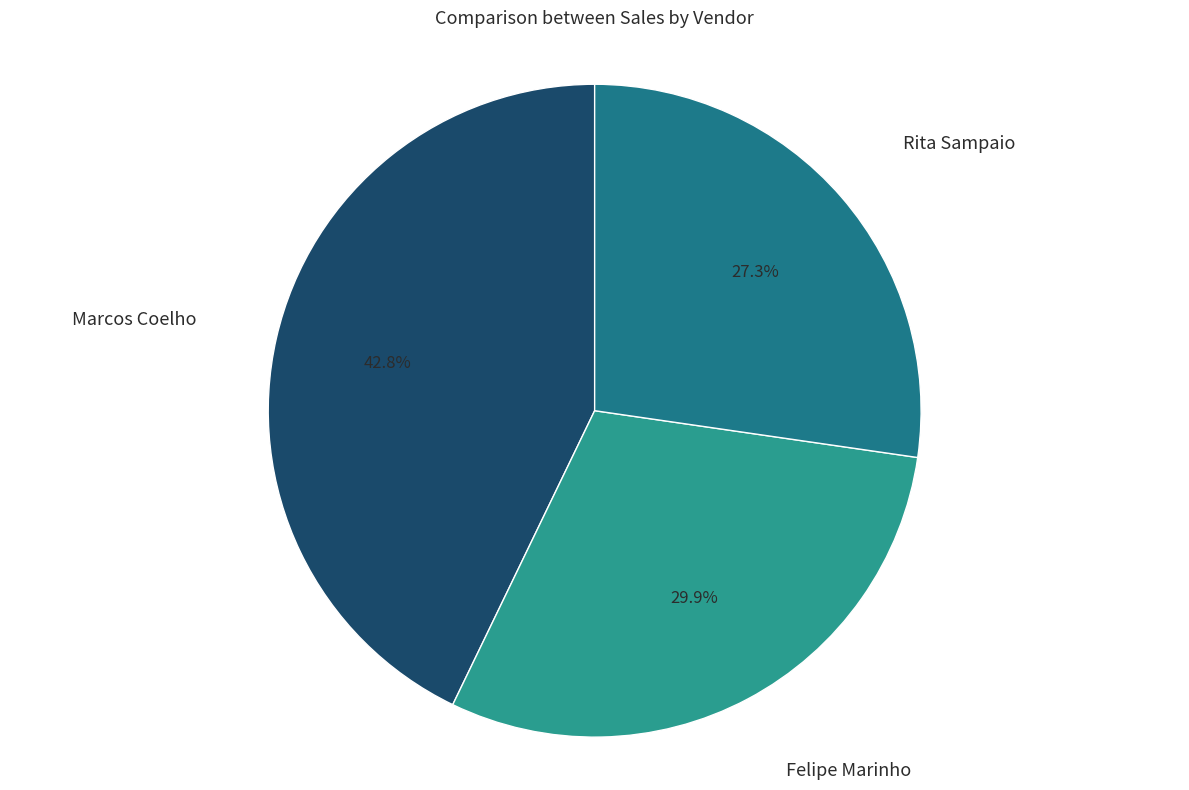

To the nearest percent, what is the combined percentage of Felipe Marinho and Marcos Coelho?

73%